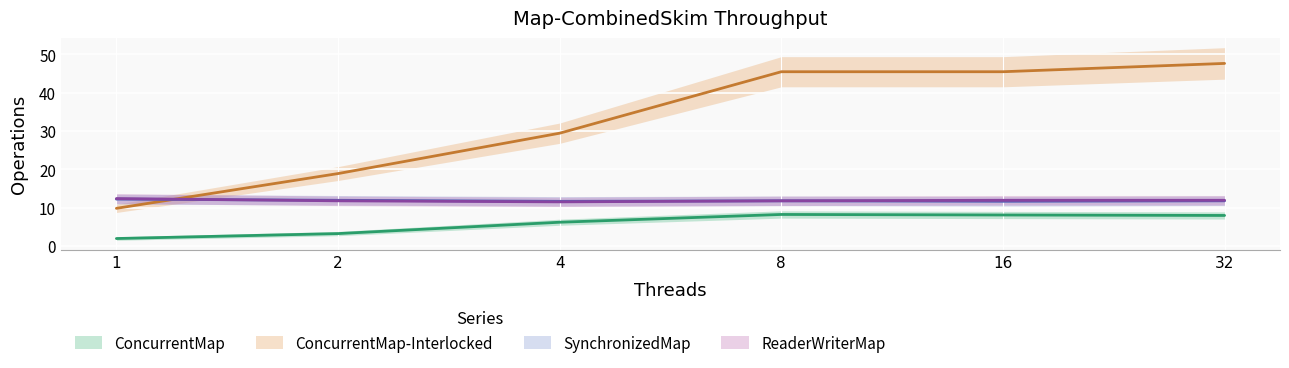

True or false: ConcurrentMap and SynchronizedMap cross at least once.

False